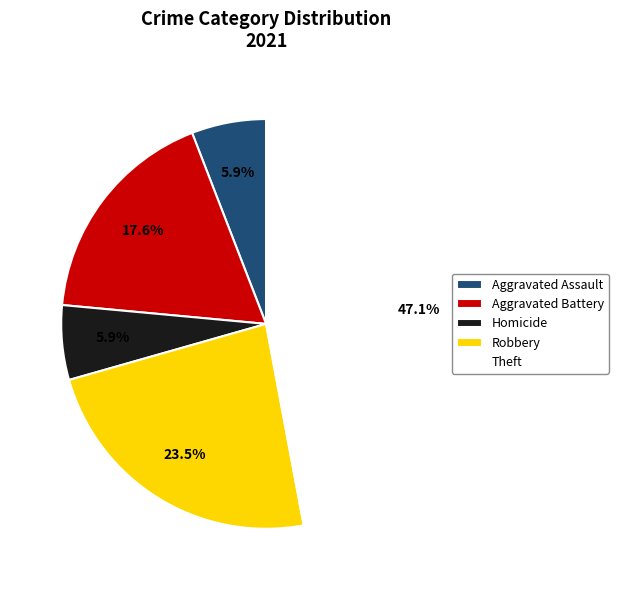

To the nearest percent, what is the combined percentage of Theft and Aggravated Assault?

53%